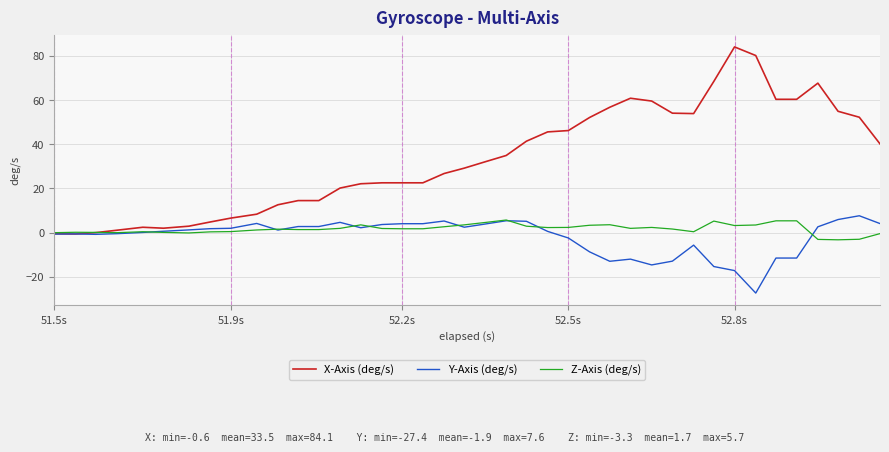

What is the minimum value for Z-Axis (deg/s)?

-3.3